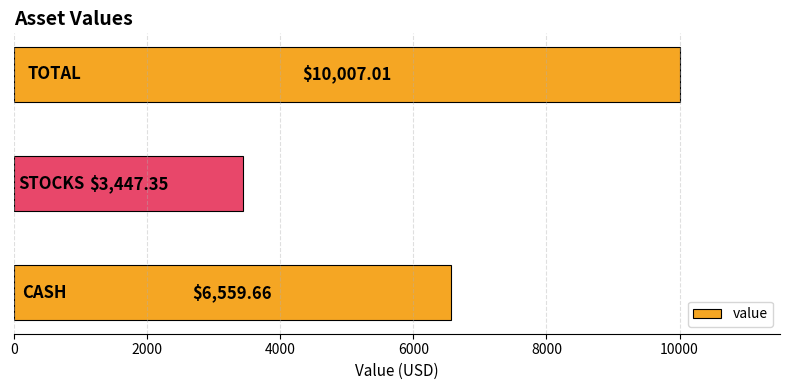

What is the average value?

6671.3